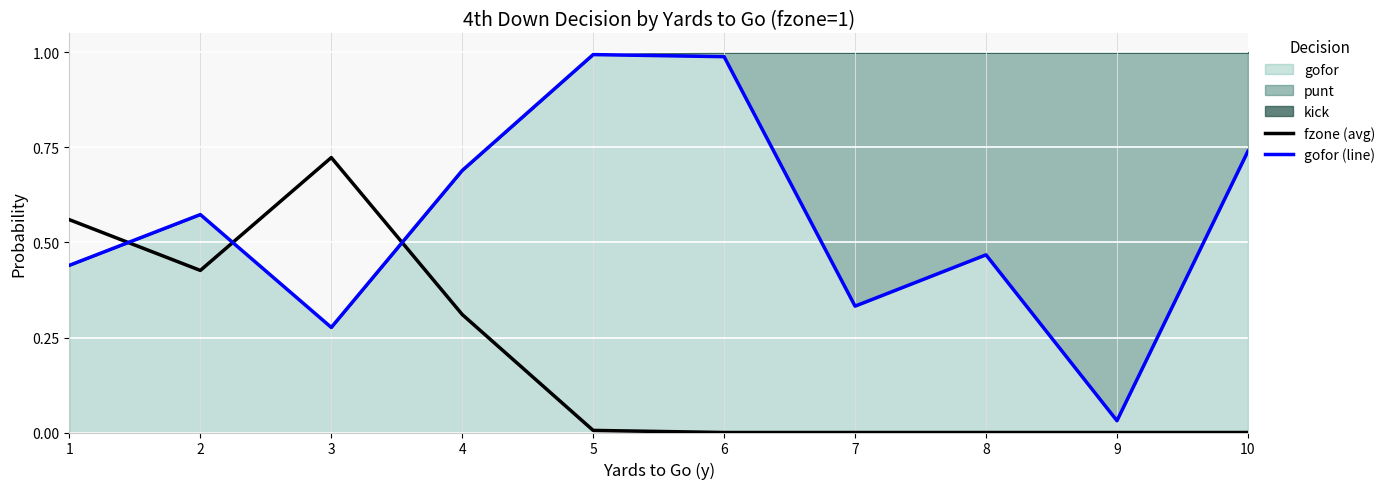

Between which two adjacent categories do gofor (line) and fzone (avg) first intersect?

1 and 2